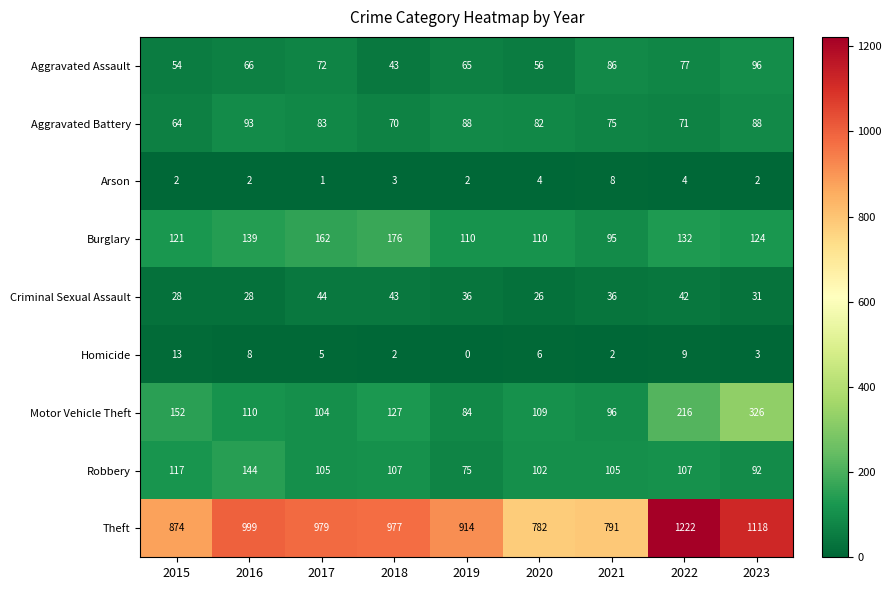

True or false: Burglary has a value of 63 at 2017.

False